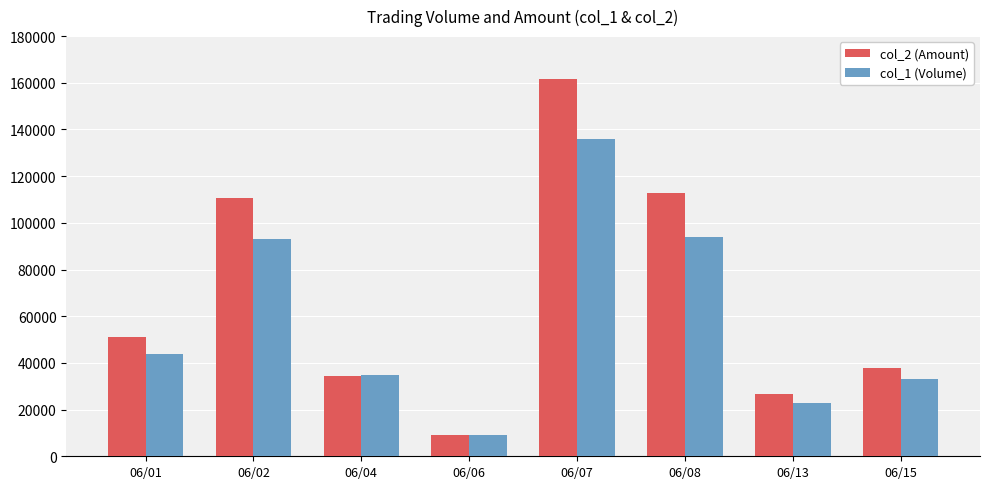

The value of col_1 (Volume) at 06/15 is 52211. True or false?

False